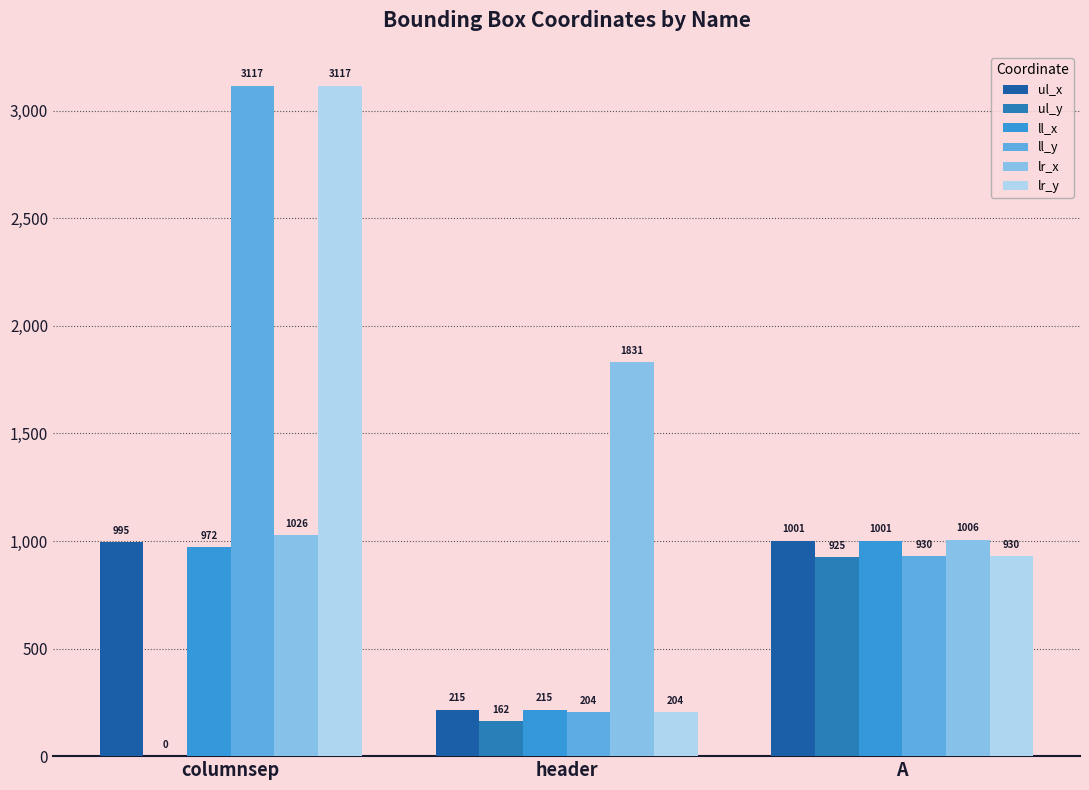

The ul_x series shows 1001 at A. True or false?

True